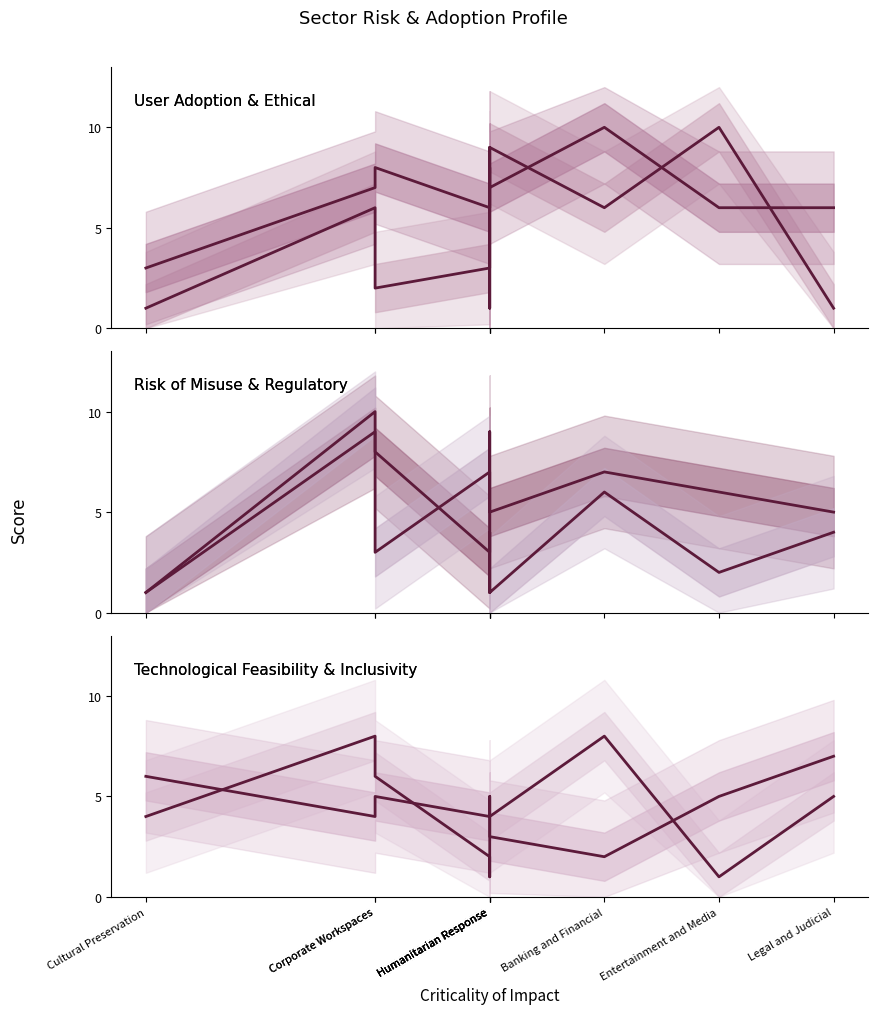

Is the value of Technological Feasibility at Banking and Financial greater than the value of Ethical and Legal Challenges at Humanitarian Response?

Yes